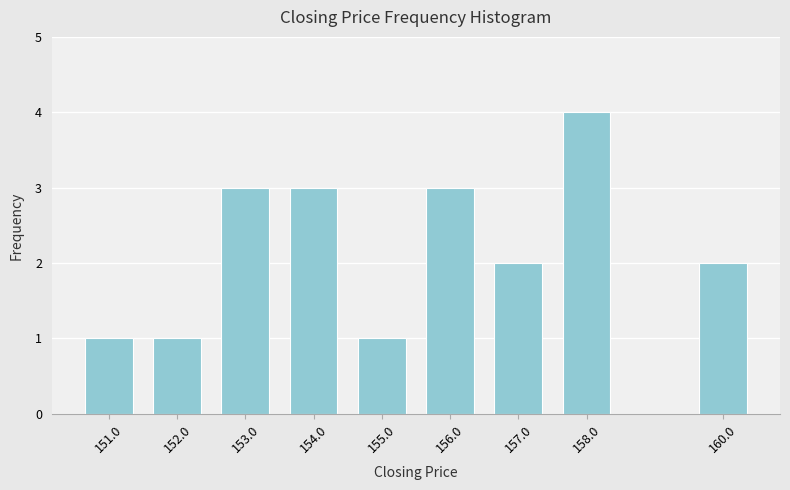

Reading right to left, list all the values displayed in this chart.

2	4	2	3	1	3	3	1	1